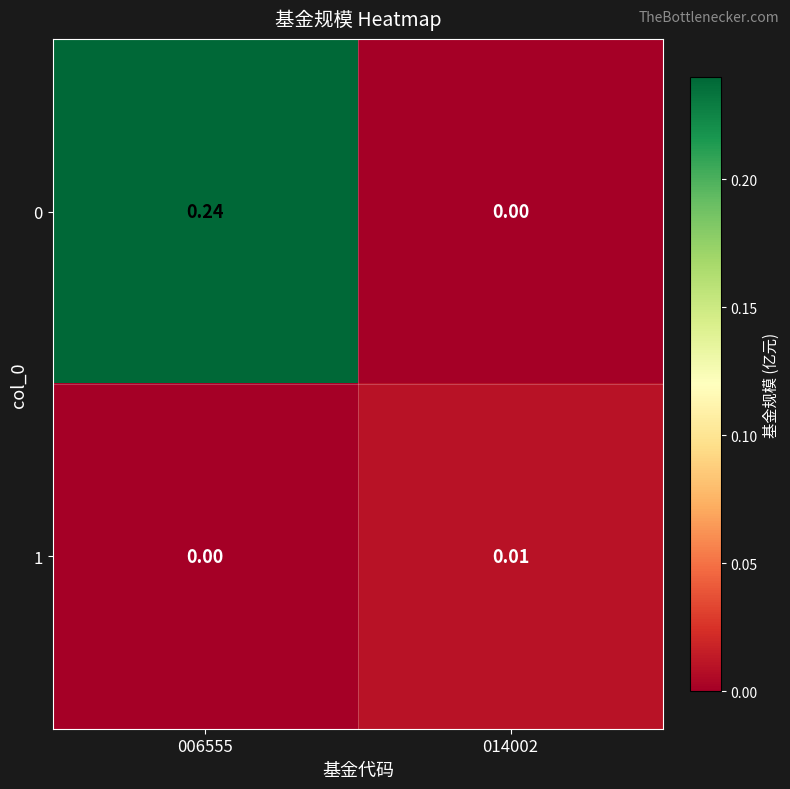

How many series are shown in this chart?

2